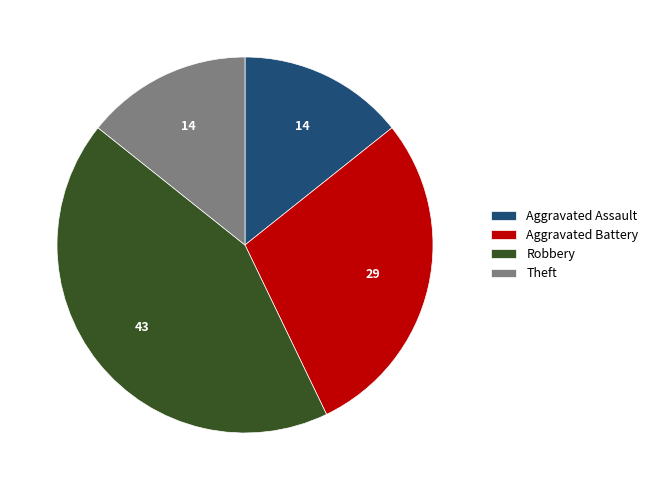

Does any single category account for the majority?

No